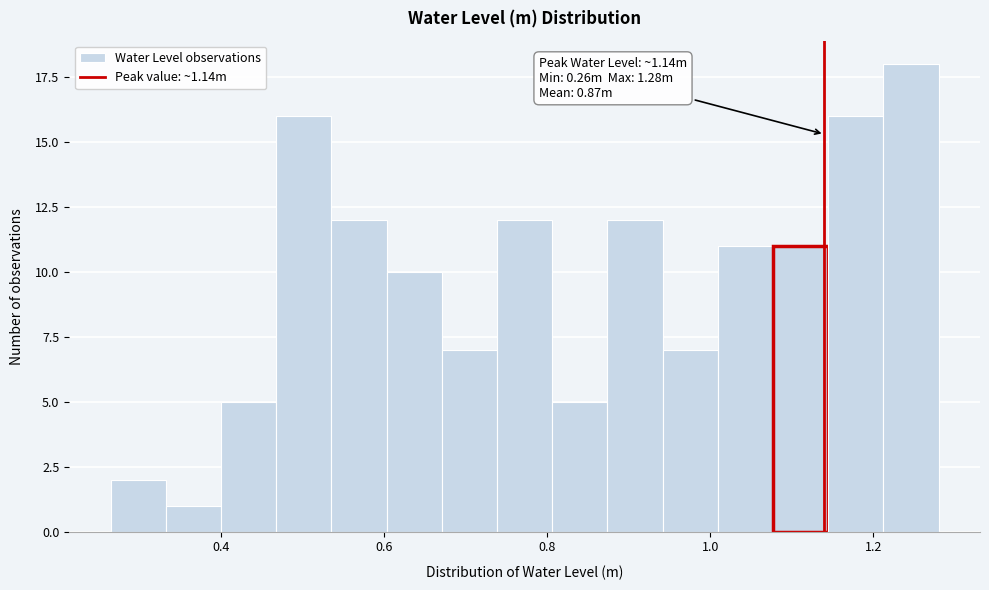

Around what value on the x-axis is the tallest bar? Give the approximate position of its centre, as read against the axis.

1.24